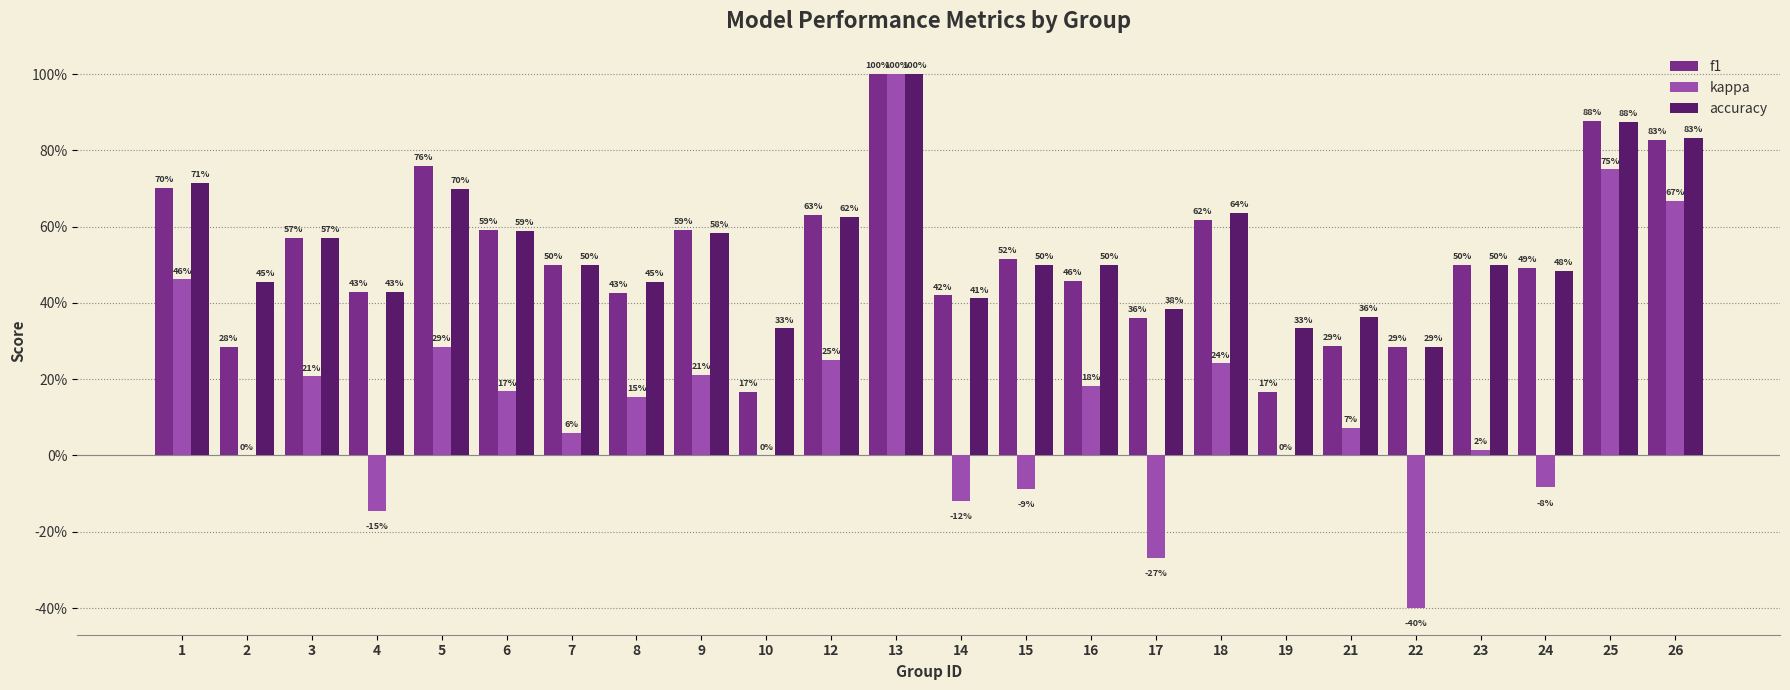

What is the difference between the maximum and minimum values in the kappa series?

1.4